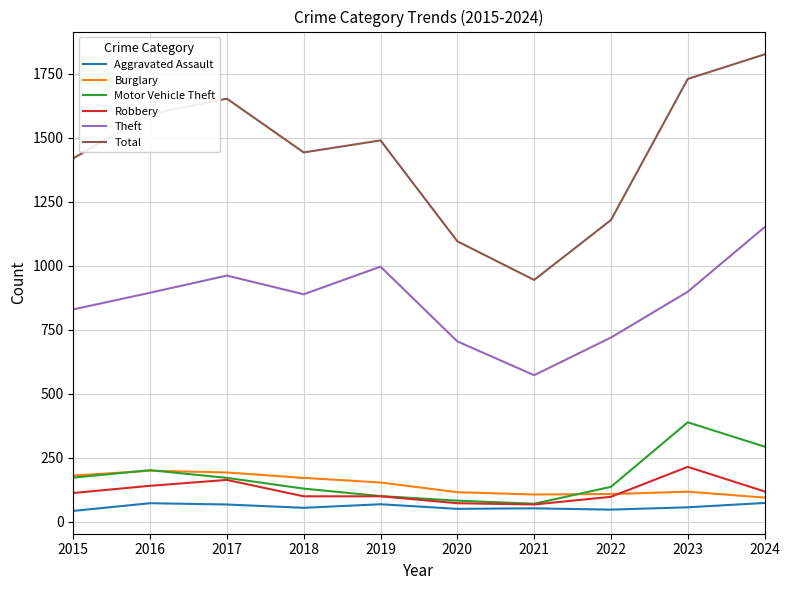

Rank the series at 2023 from highest to lowest value.

Total, Theft, Motor Vehicle Theft, Robbery, Burglary, Aggravated Assault